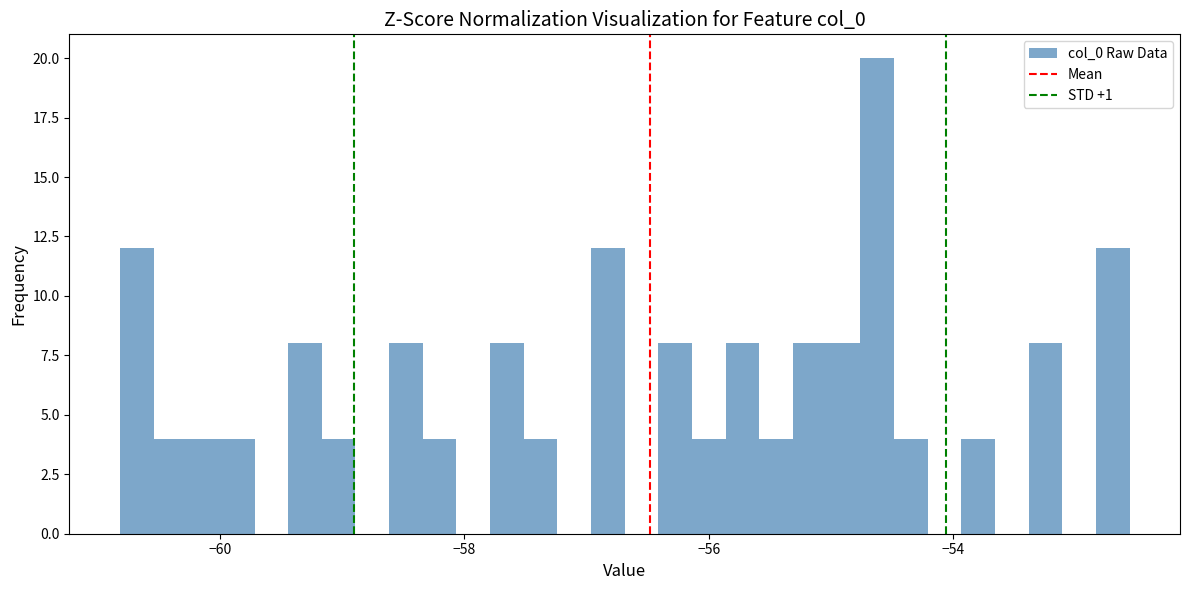

Around what value on the x-axis is the tallest bar? Give the approximate position of its centre, as read against the axis.

-54.6